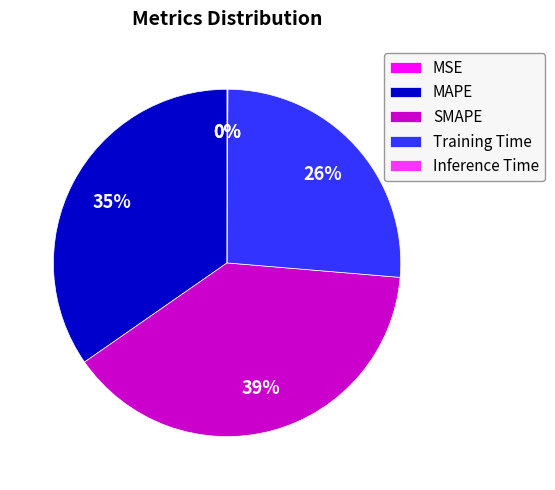

Which category has the biggest portion of the pie?

SMAPE